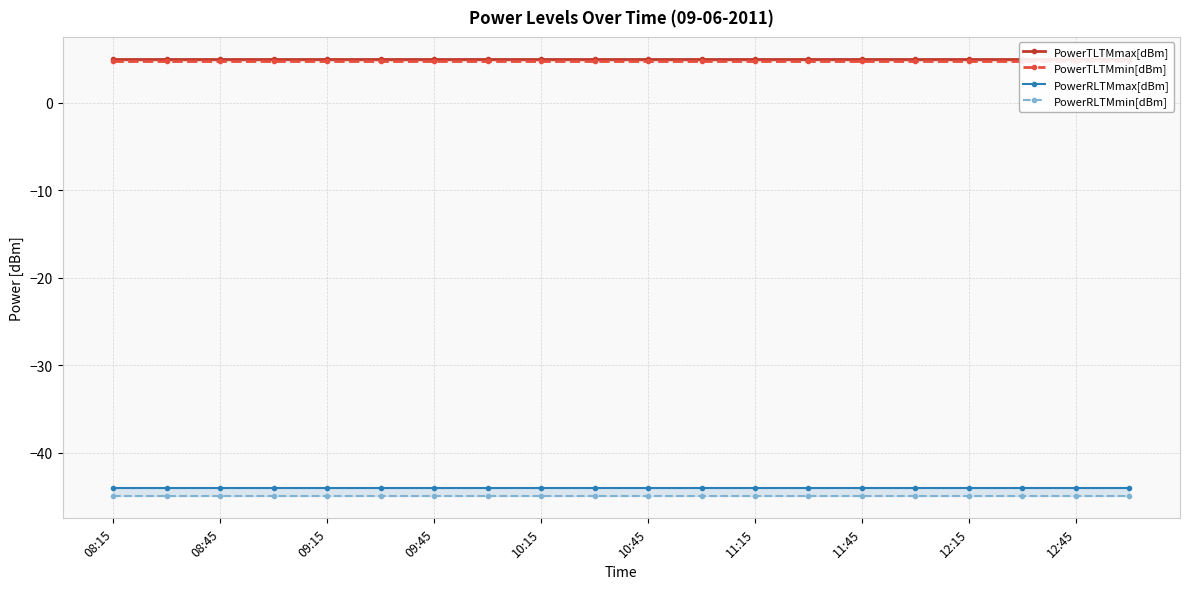

The value of PowerRLTMmin[dBm] at 12:45 is -66.0. True or false?

False